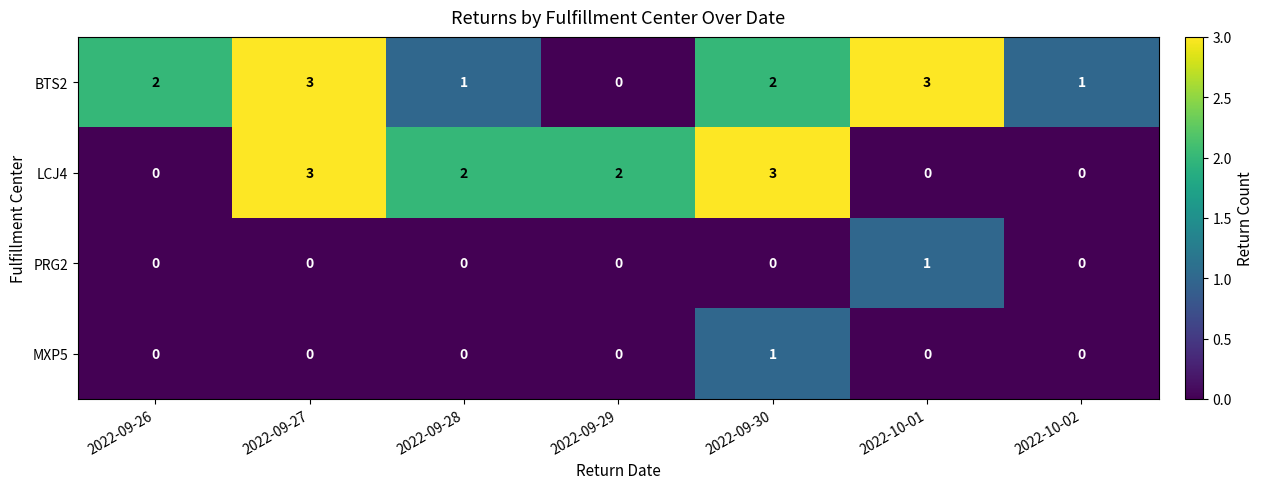

Which series changed the most between 2022-09-27 and 2022-10-02?

LCJ4